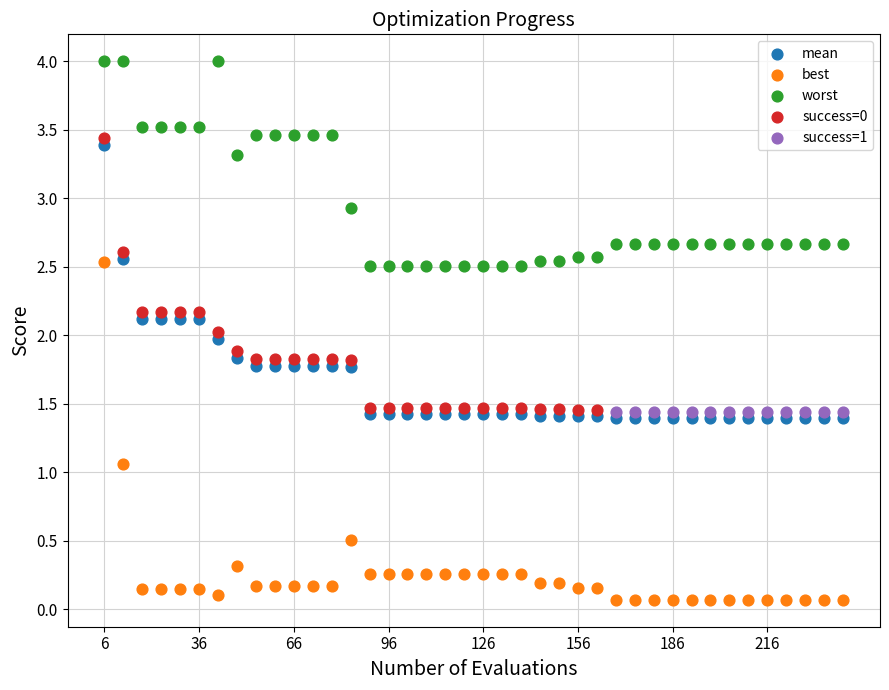

Which series reaches the minimum Y coordinate?

best